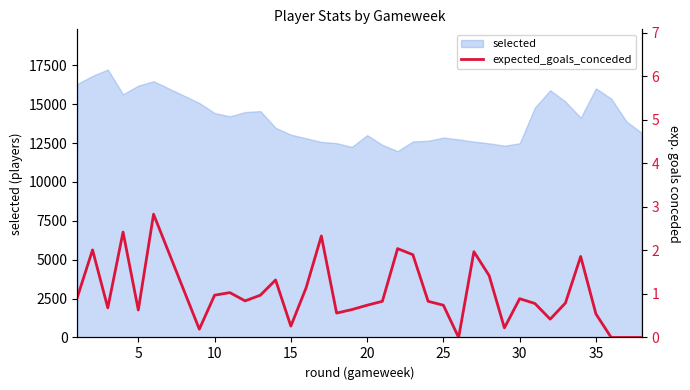

How many lines are shown in the chart?

1